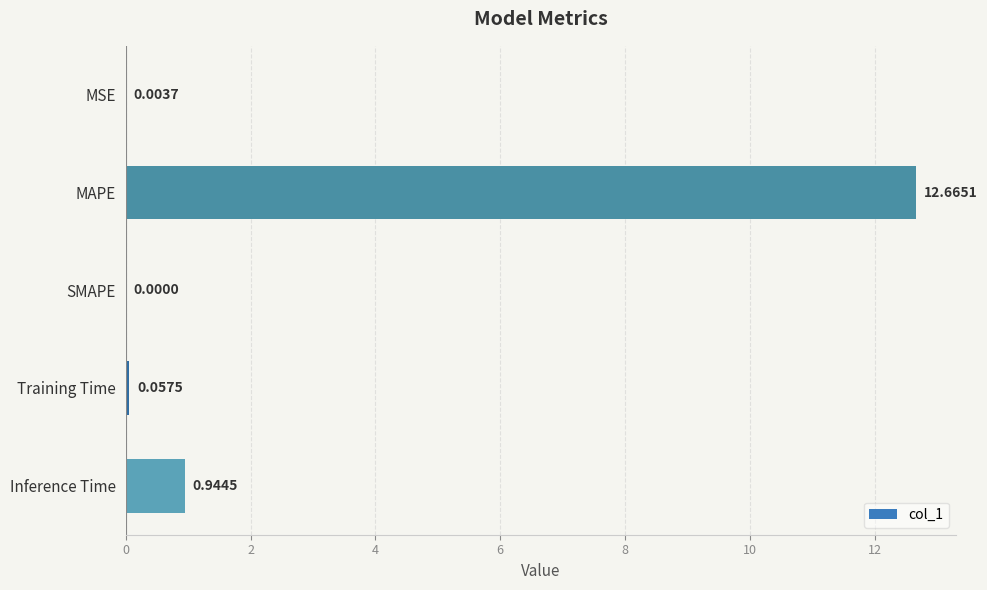

What is the sum of the values at Training Time and Inference Time?

1.0